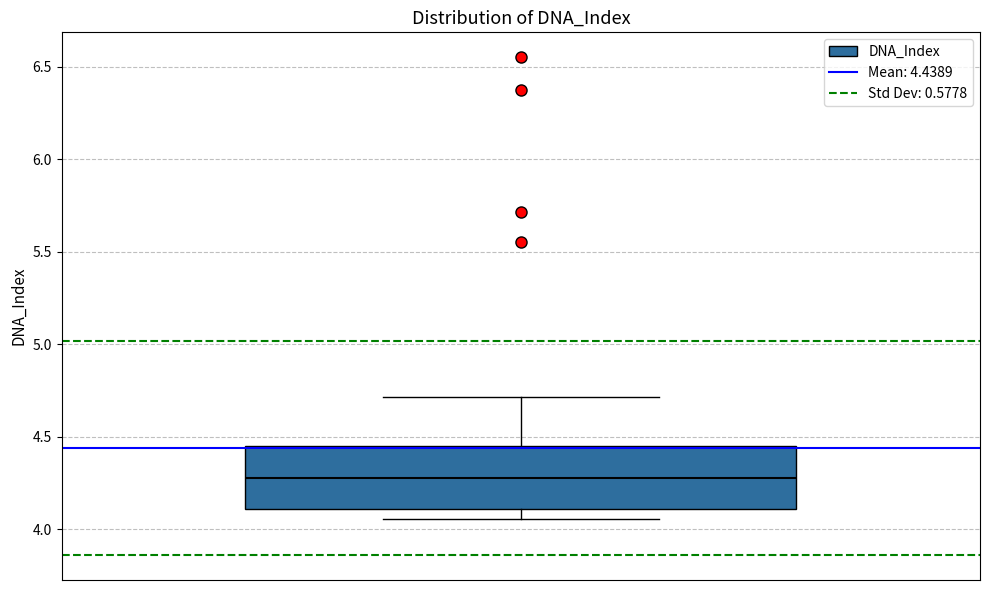

Transcribe this box plot: give where the median line is, the range the box spans, and where the two whiskers end, as read against the y-axis. The values are not printed on the chart, so give them approximately, as read against the axis.

median 4.30, box 4.10 to 4.45, whiskers 4.05 to 4.70